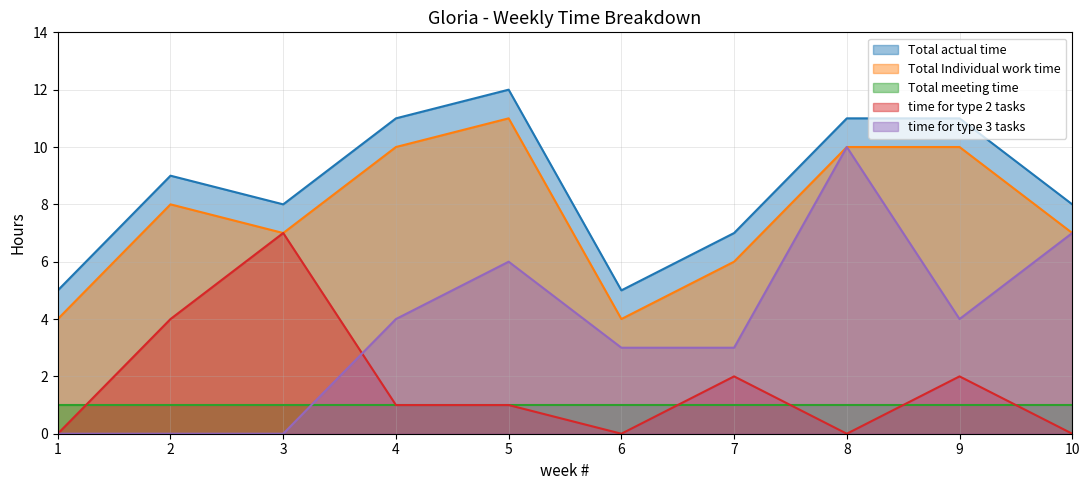

At which label is time for type 2 tasks closest to 3?

2